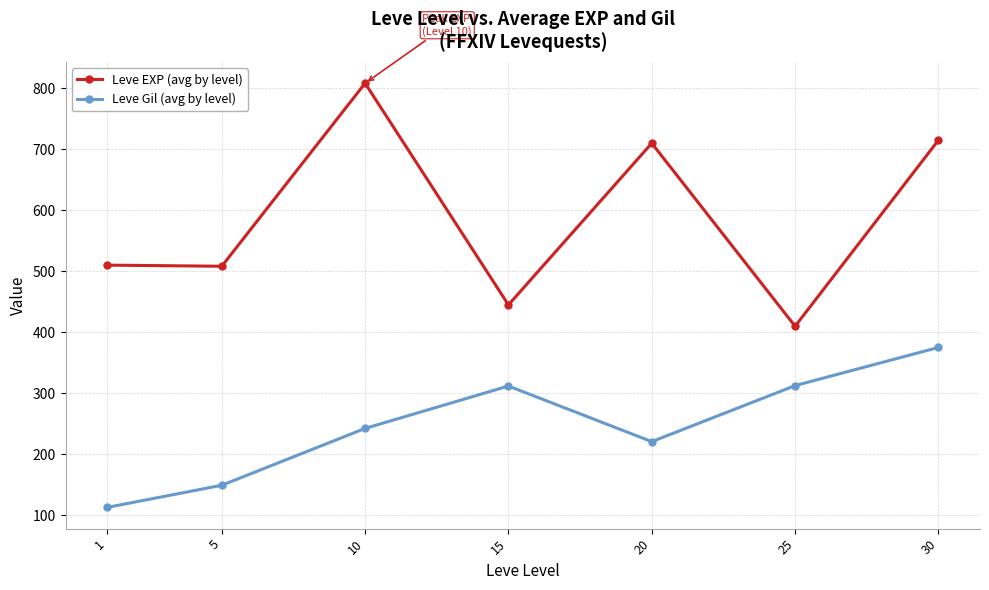

What is the value of the Leve EXP (avg by level) point at the 2nd from the left?

508.3